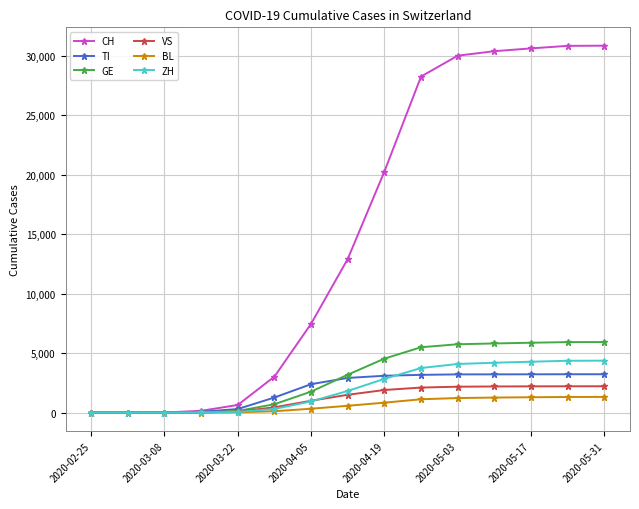

Which series has the largest range (max minus min)?

CH